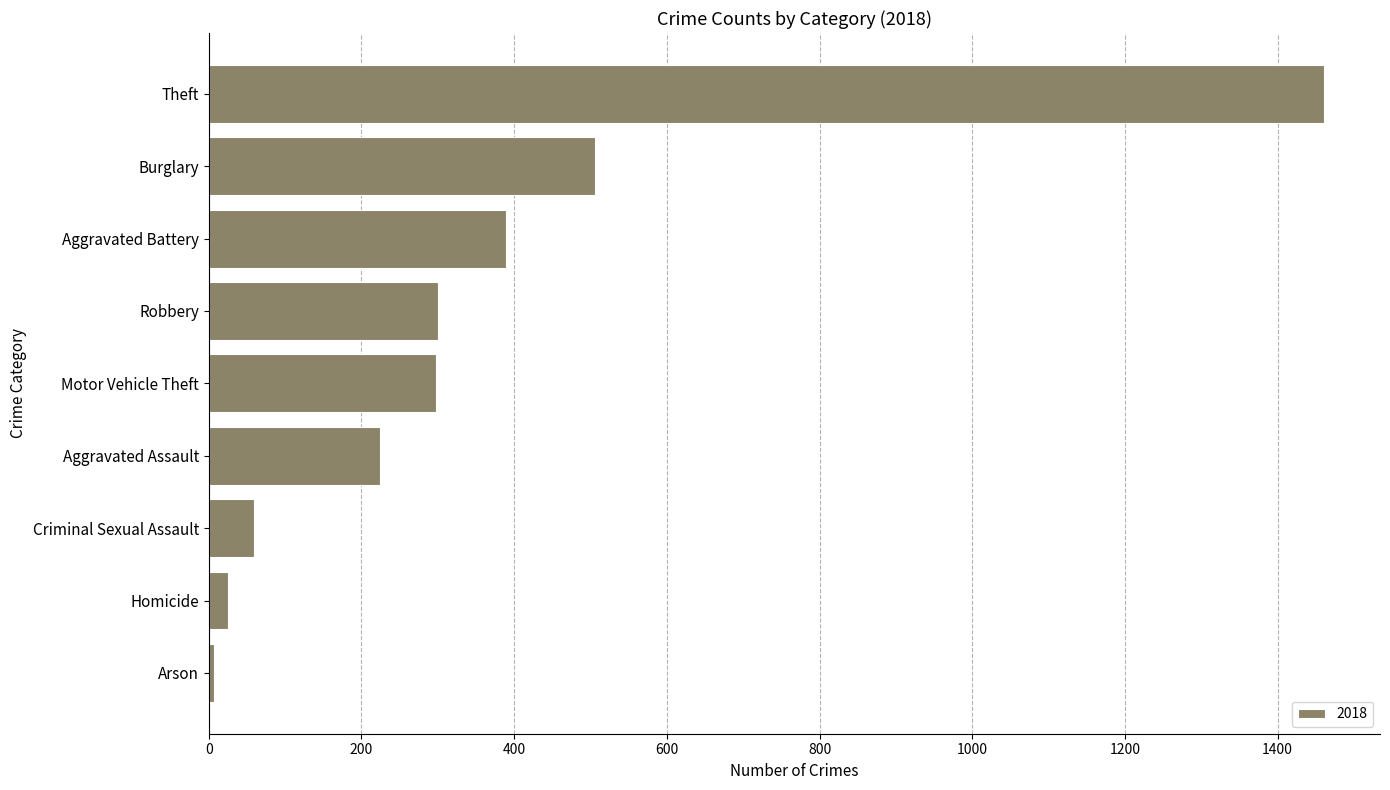

The value at Burglary is 328. True or false?

False